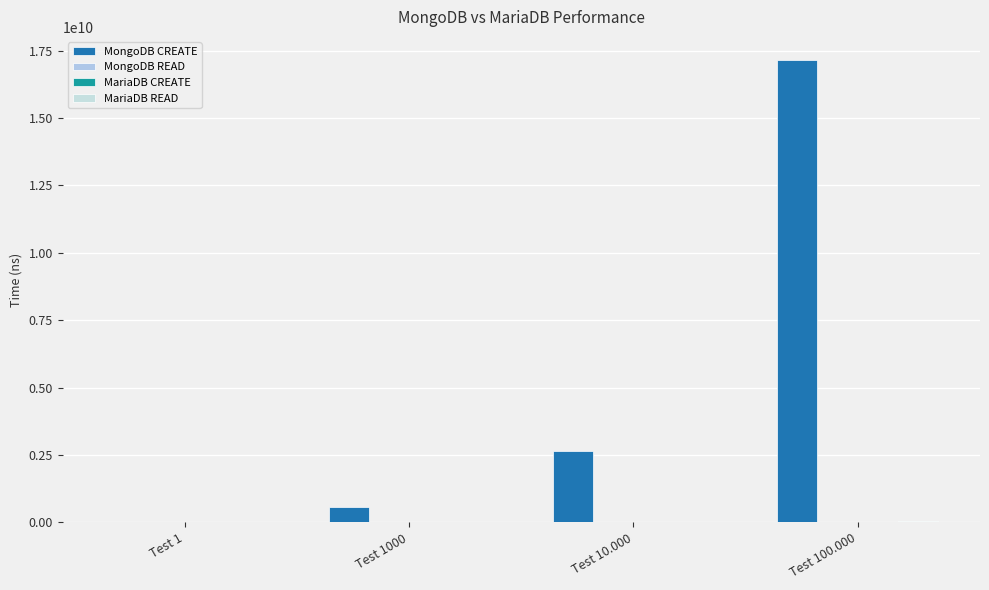

Where is MongoDB CREATE nearest to the value 8576504700?

Test 10.000